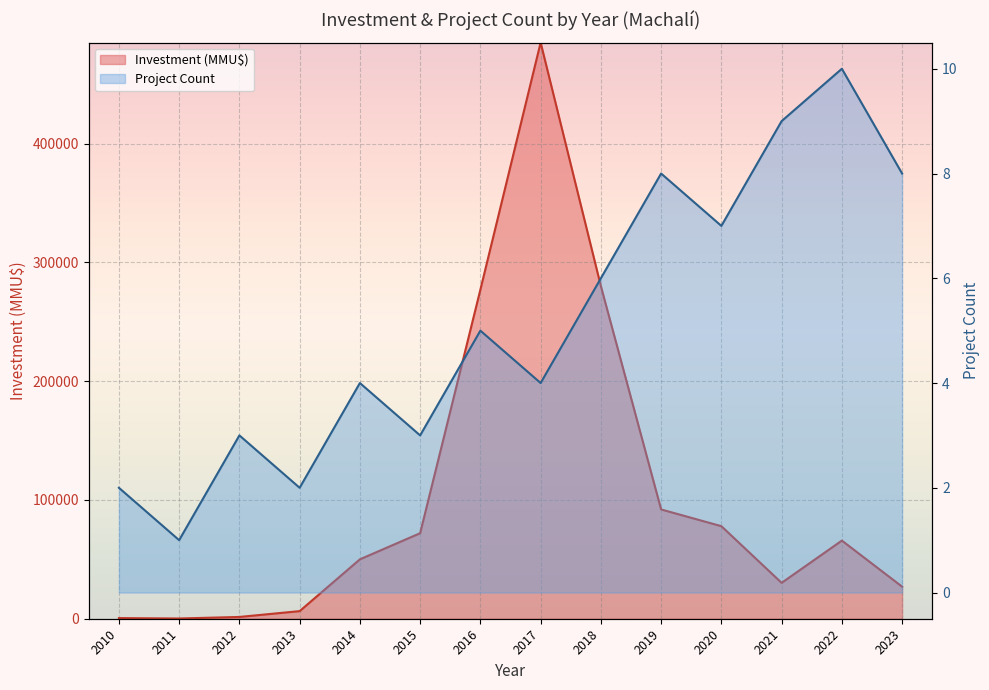

True or false: Investment (MMU$) and Project Count intersect in this chart.

False